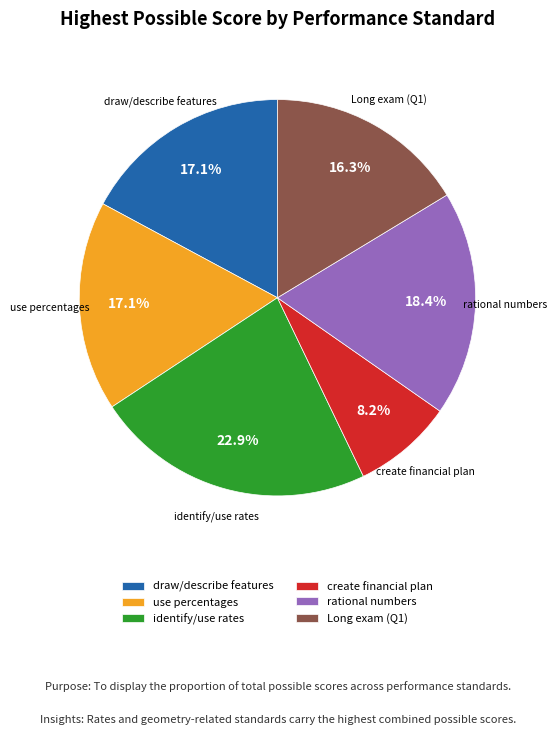

Is there any slice that represents more than half of the pie?

No